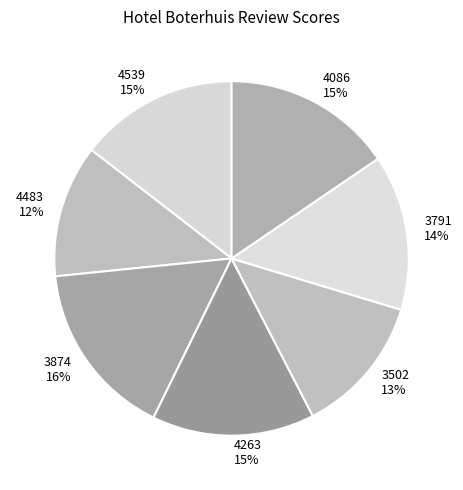

Is it true that 4539 is 15% of the pie?

True